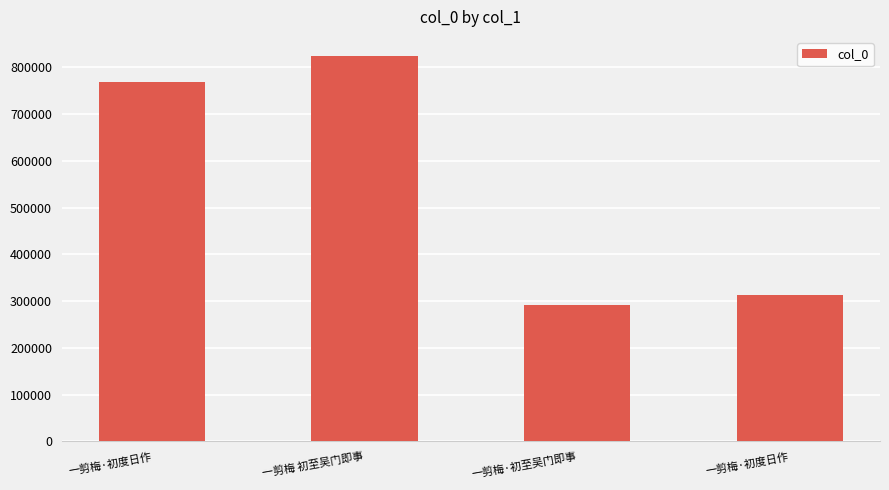

How many bars are there in total?

4